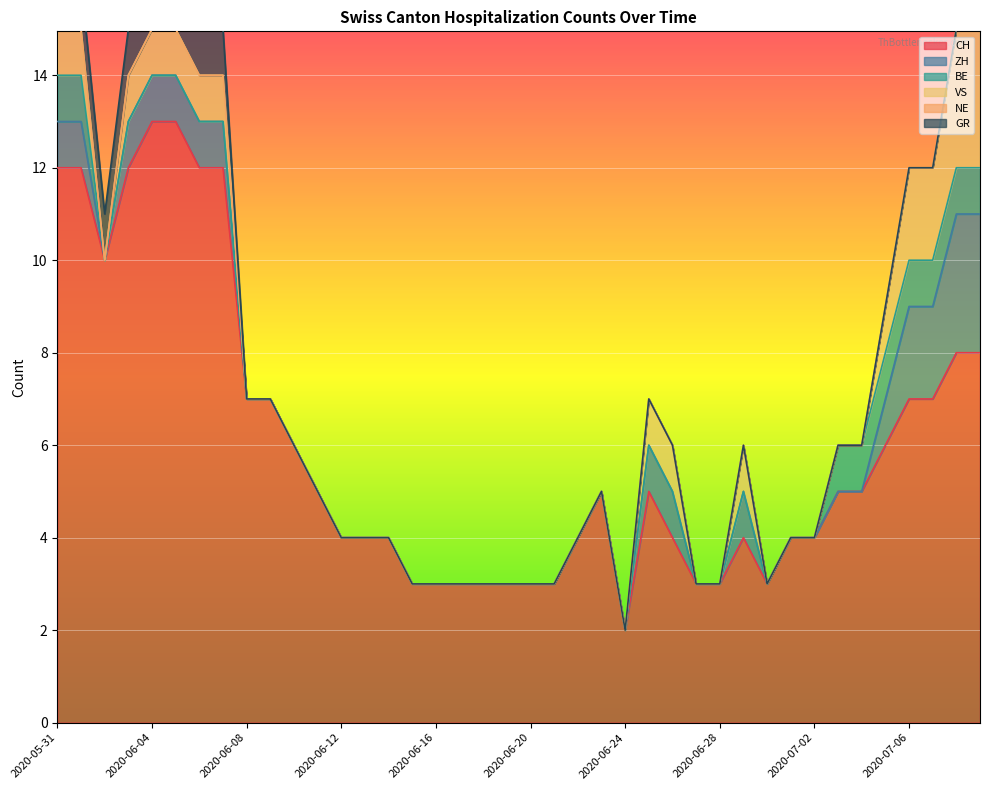

What is the highest value of the CH series?

13